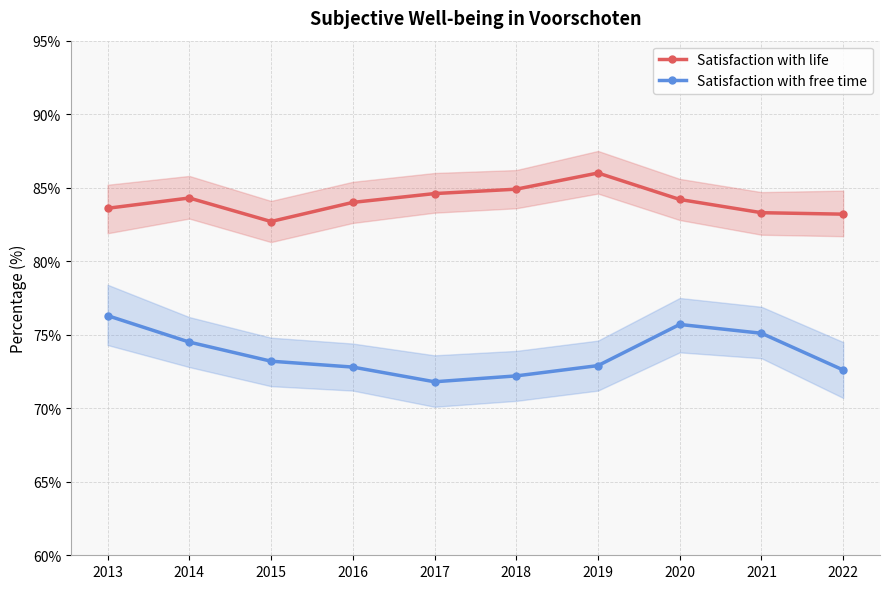

Which series has the largest range (max minus min)?

Satisfaction with free time